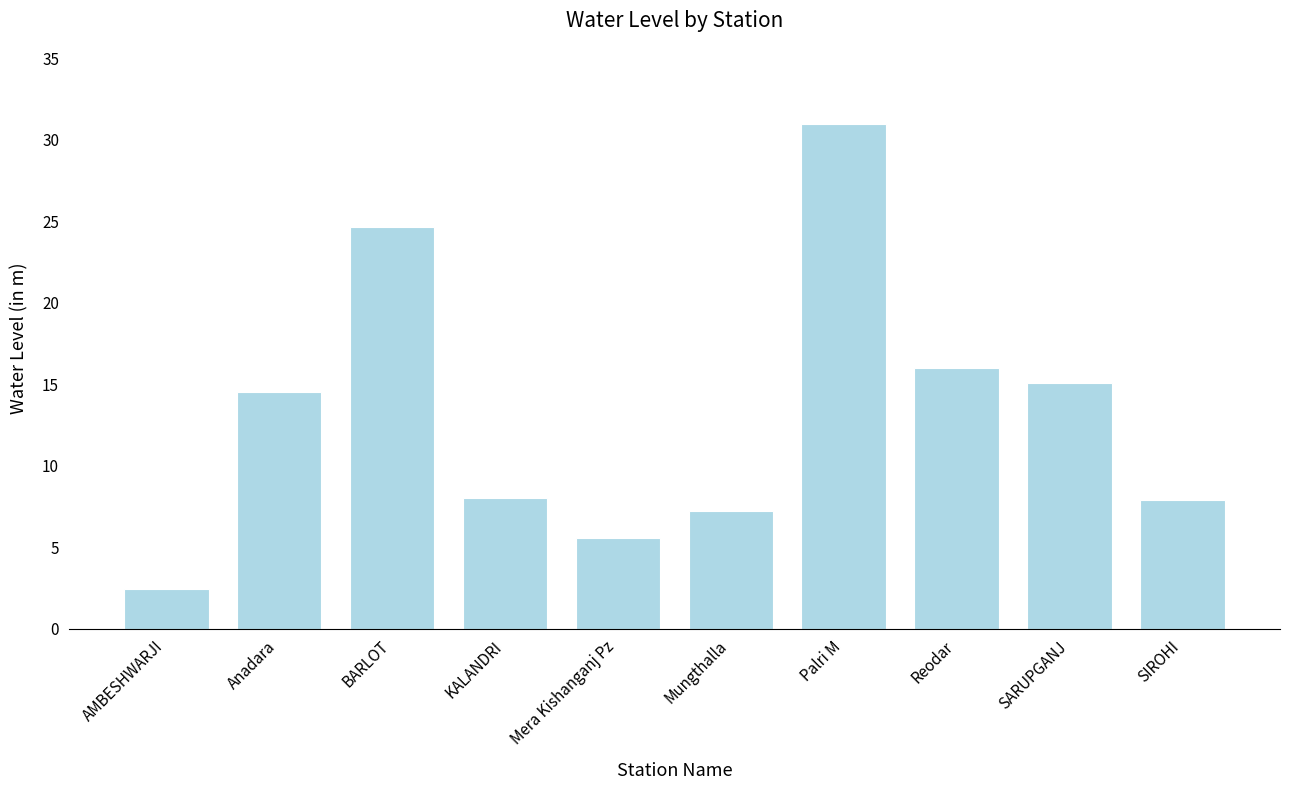

How many data points are less than 14?

5